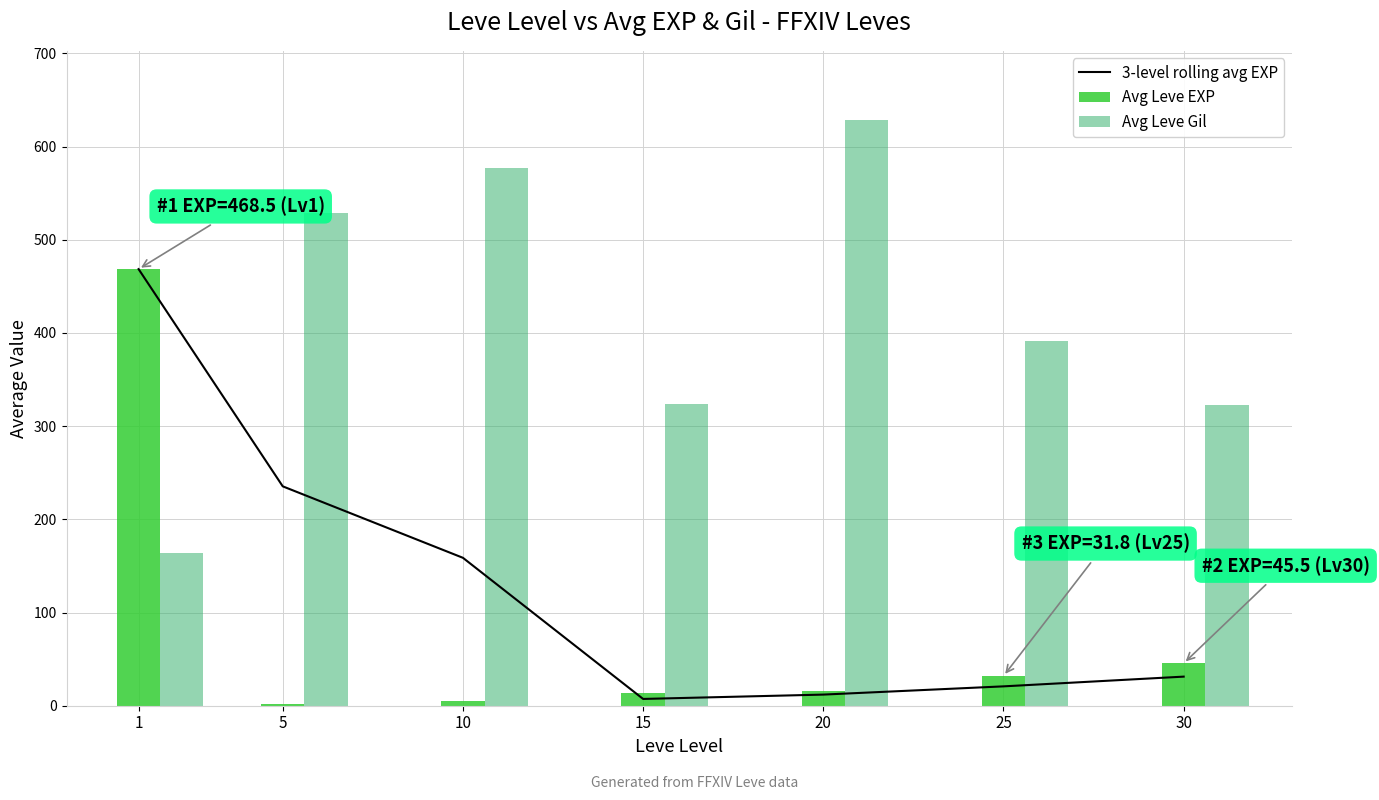

How many data points in 3-level rolling avg EXP are less than 31?

3